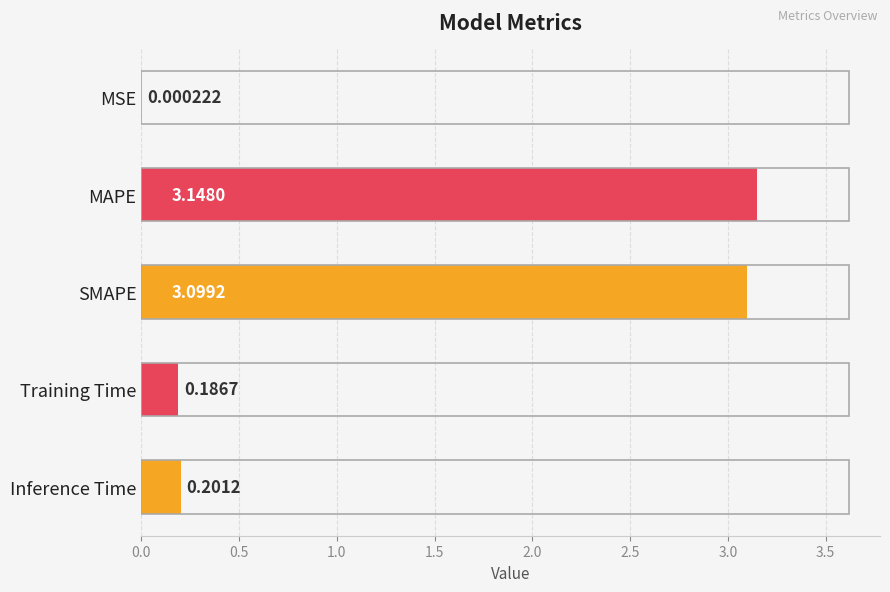

At which category does the chart reach its peak across all series?

MAPE